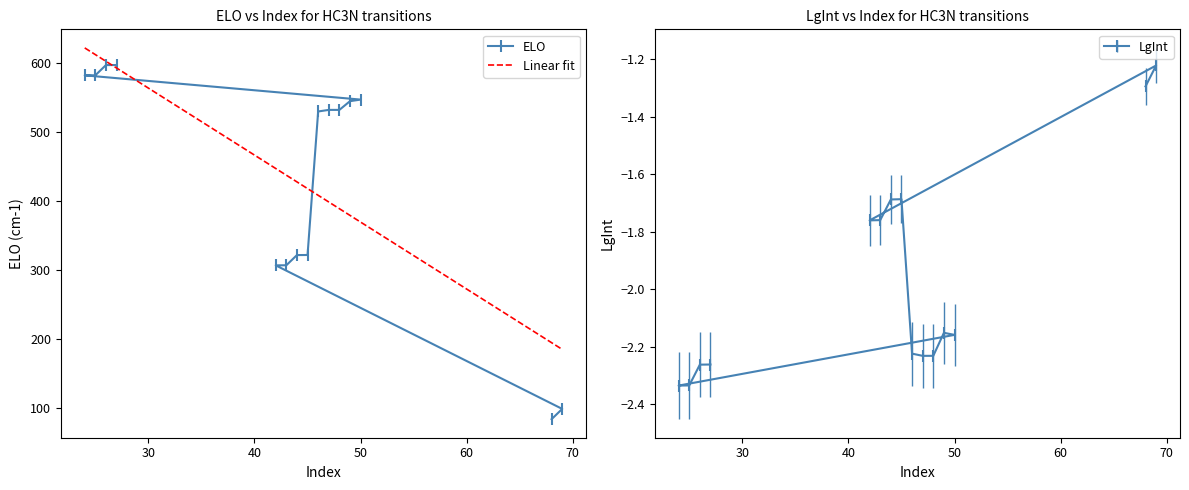

True or false: ELO and LgInt cross at least once.

False